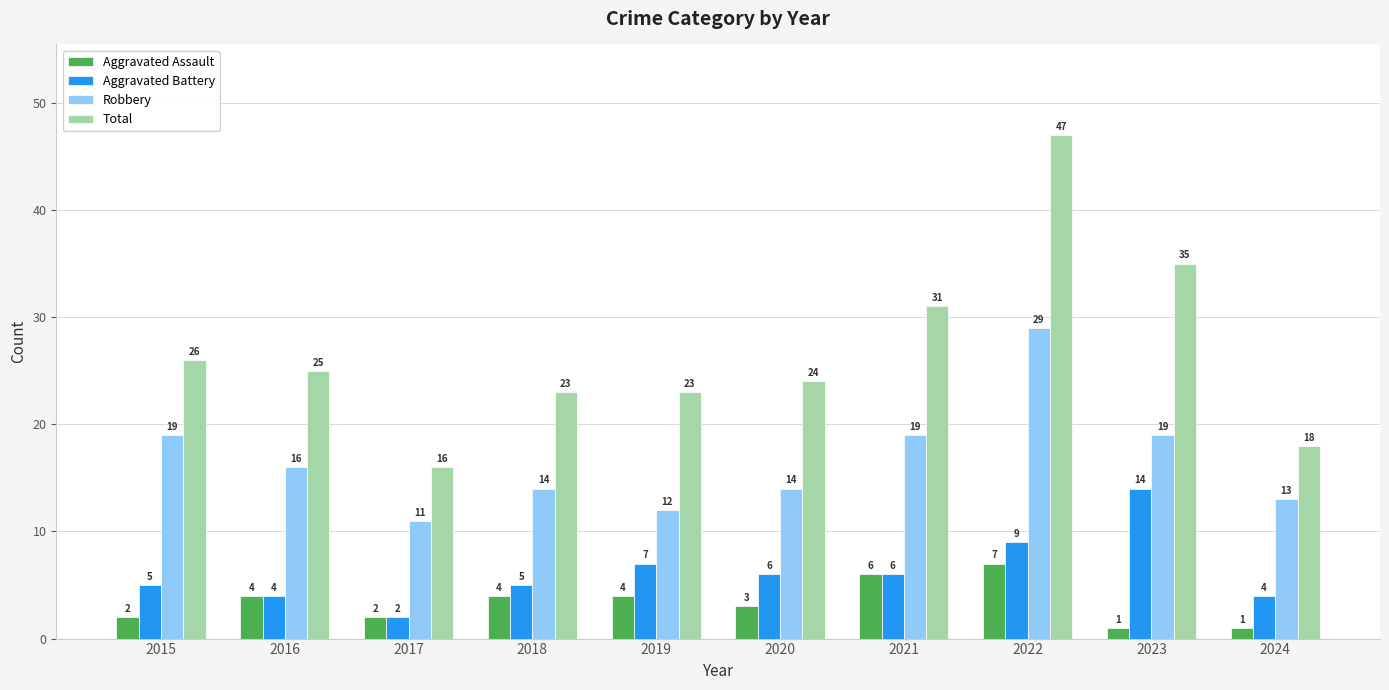

At how many categories does at least one series exceed 32?

2